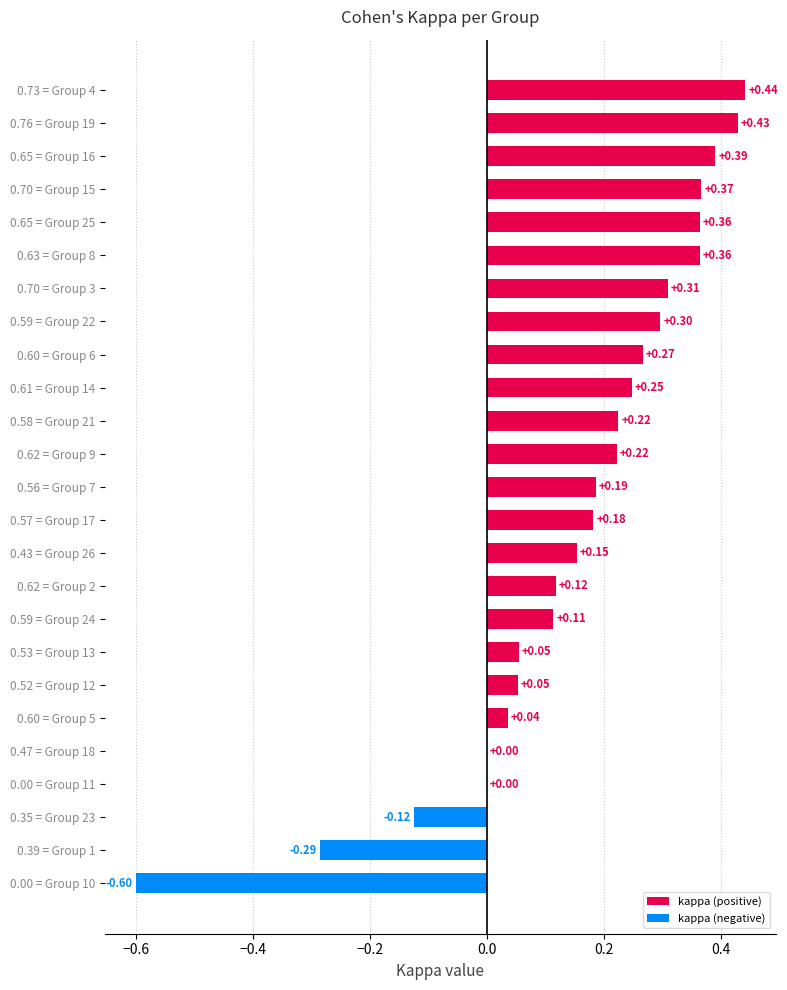

What is the change in value from 0.70 = Group 3 to 0.70 = Group 15?

+0.1